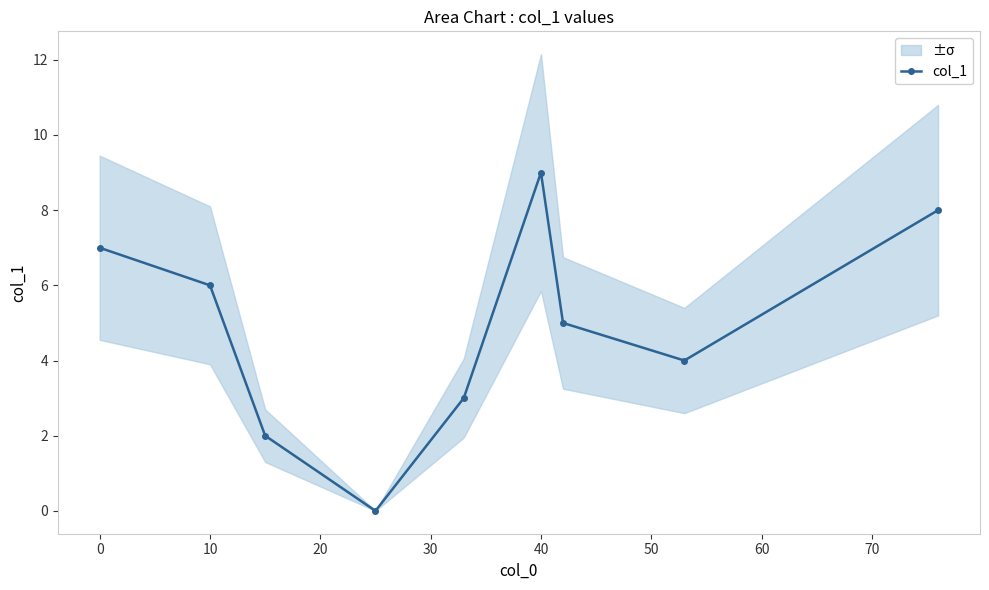

How many values are between 3 and 7?

5